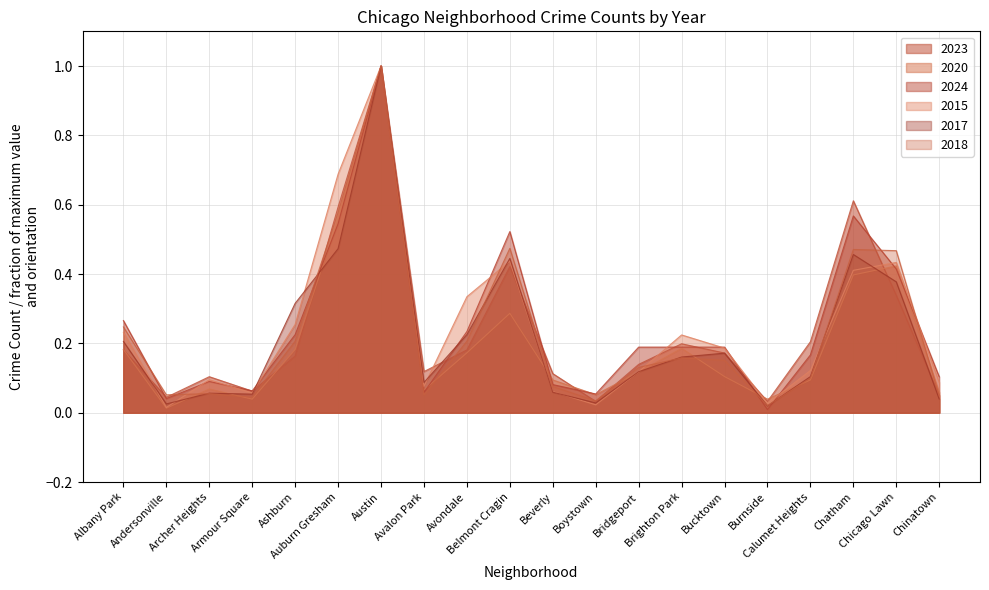

What is the approximate value of 2017 at Calumet Heights?

0.1